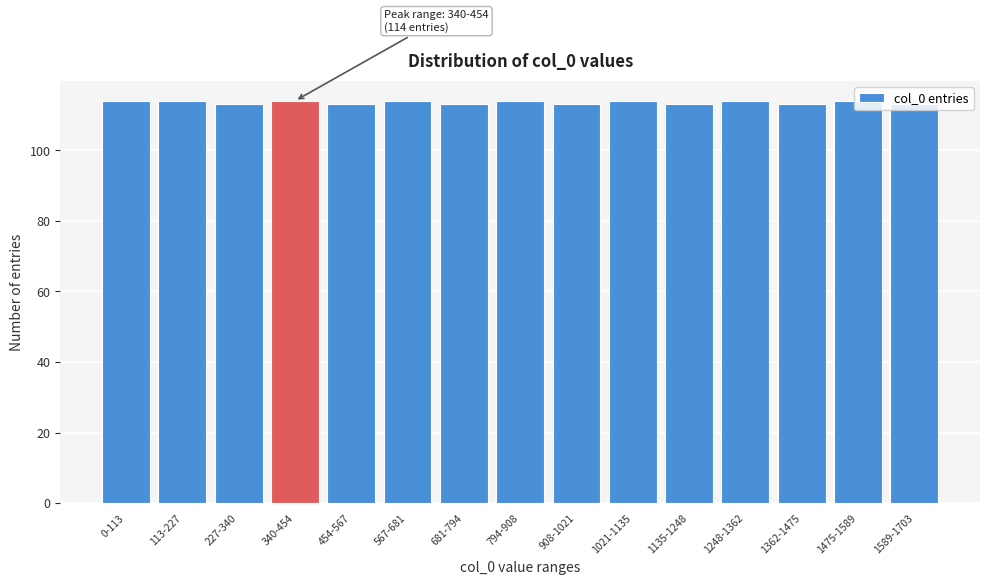

What is the ratio of the value at 1021-1135 to the value at 1362-1475?

1.0